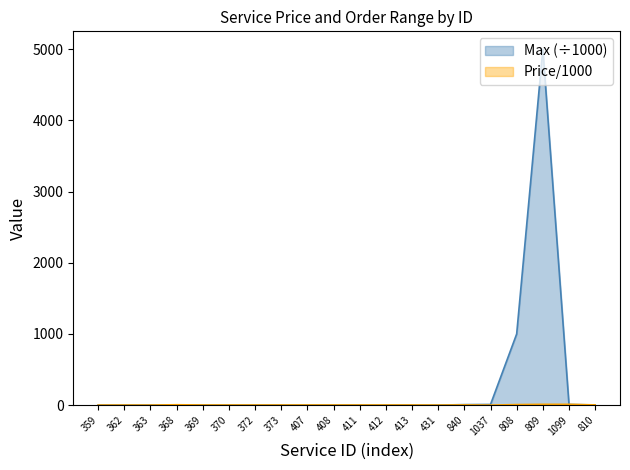

What is the sum of the Price/1000 values at 1099 and 411?

14.4